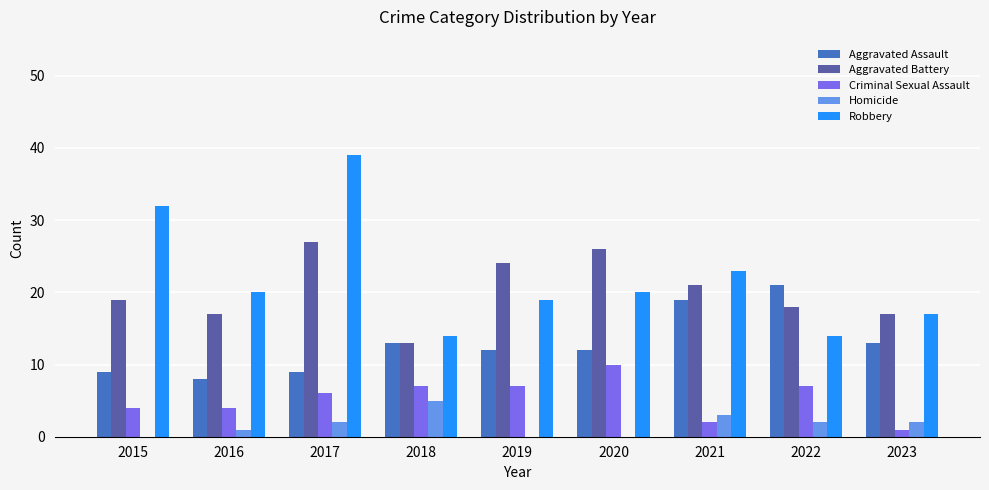

Reading left to right, what are all the values shown in this chart?

Aggravated Assault: 2015=9	2016=8	2017=9	2018=13	2019=12	2020=12	2021=19	2022=21	2023=13
Aggravated Battery: 2015=19	2016=17	2017=27	2018=13	2019=24	2020=26	2021=21	2022=18	2023=17
Criminal Sexual Assault: 2015=4	2016=4	2017=6	2018=7	2019=7	2020=10	2021=2	2022=7	2023=1
Homicide: 2015=0	2016=1	2017=2	2018=5	2019=0	2020=0	2021=3	2022=2	2023=2
Robbery: 2015=32	2016=20	2017=39	2018=14	2019=19	2020=20	2021=23	2022=14	2023=17